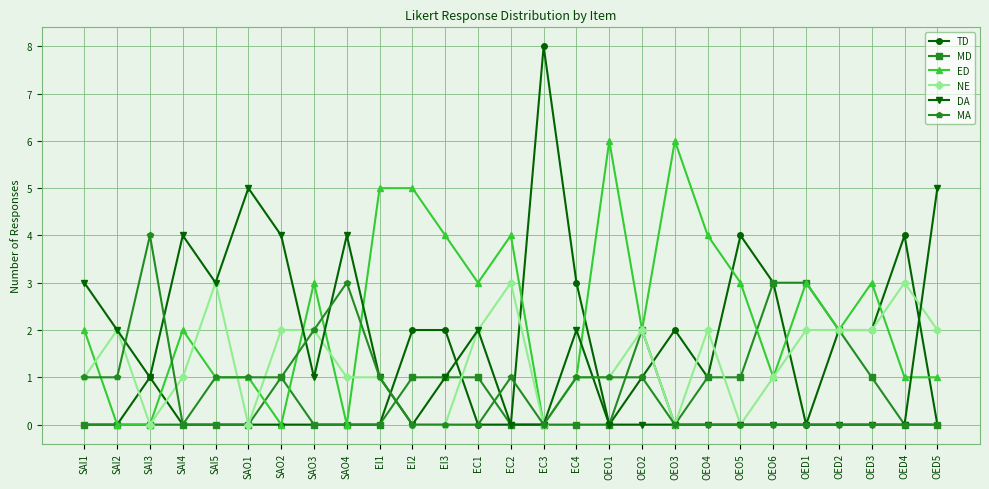

What is the difference between the second highest and minimum values in the MD series?

3